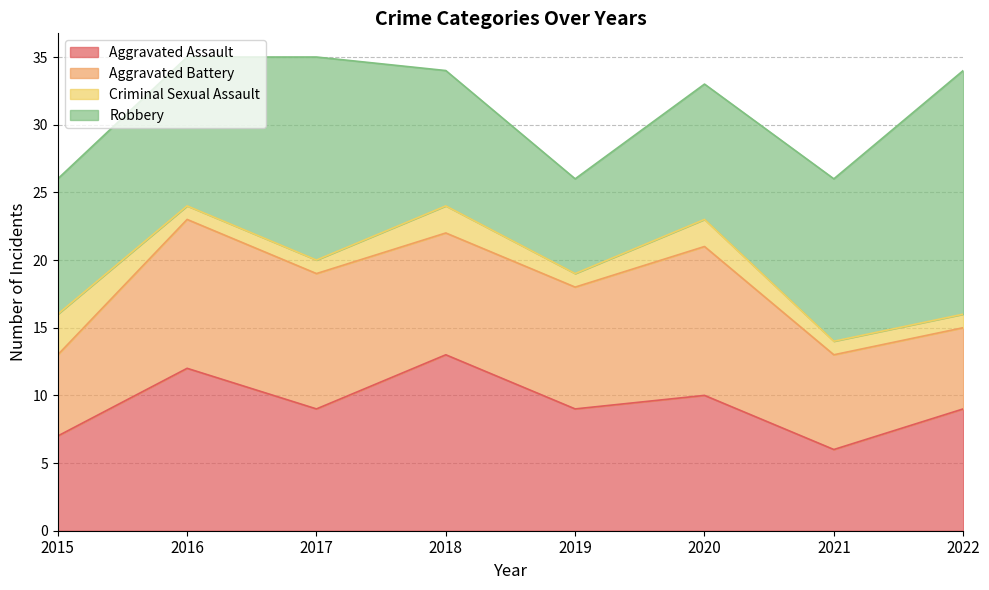

What are all the series names shown in the legend?

Aggravated Assault, Aggravated Battery, Criminal Sexual Assault, Robbery